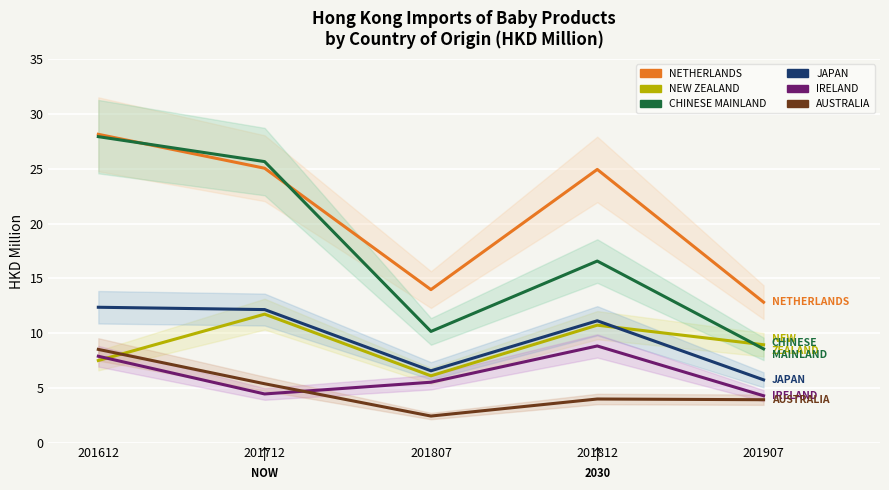

At which label does JAPAN first exceed 11?

201612